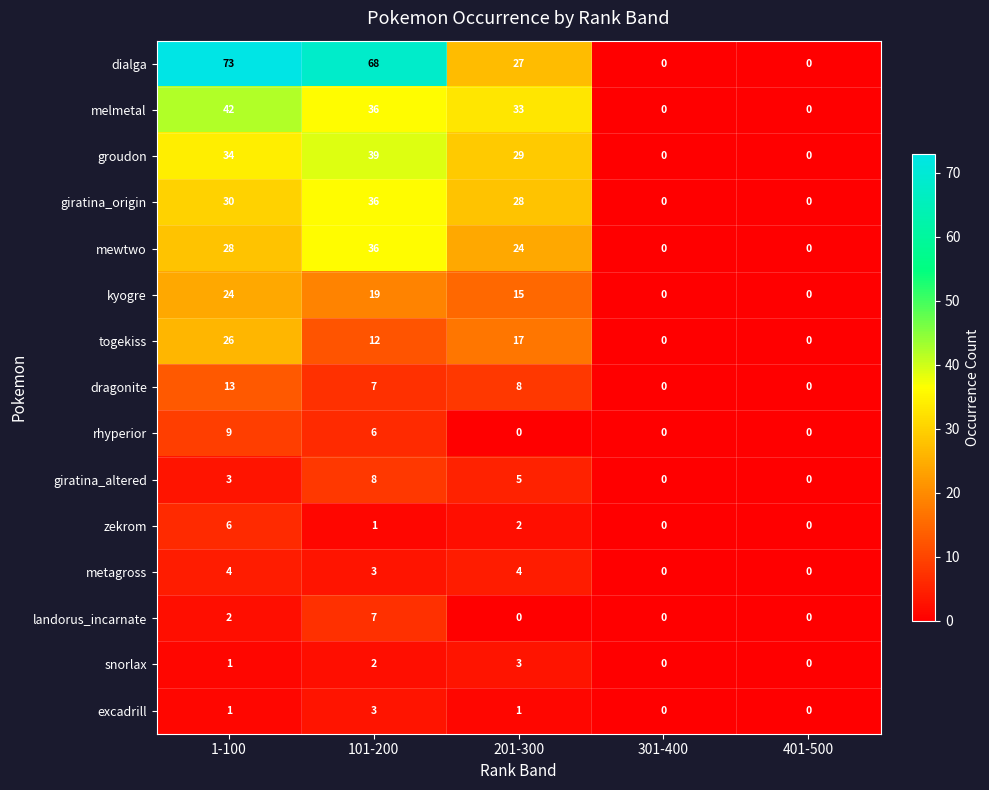

What is the sum of all landorus_incarnate values?

9